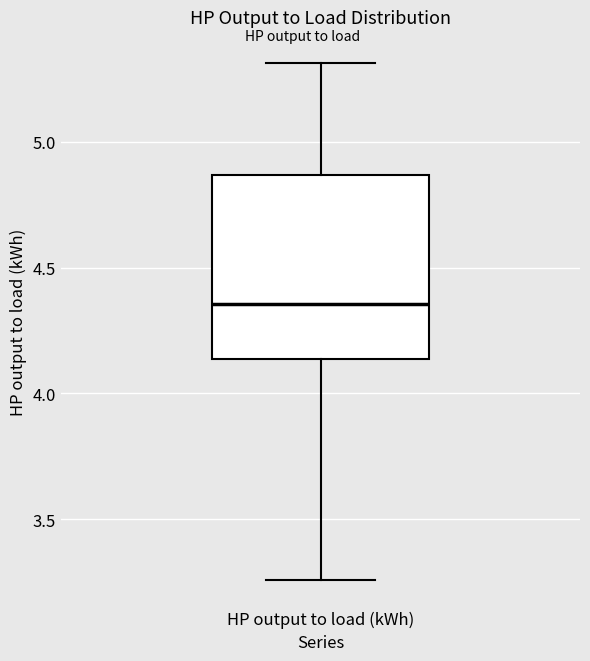

Read this box plot against the y-axis: the position of the median line, the range covered by the box, and the ends of both whiskers. The values are not printed on the chart, so give them approximately, as read against the axis.

median 4.35, box 4.15 to 4.85, whiskers 3.25 to 5.30